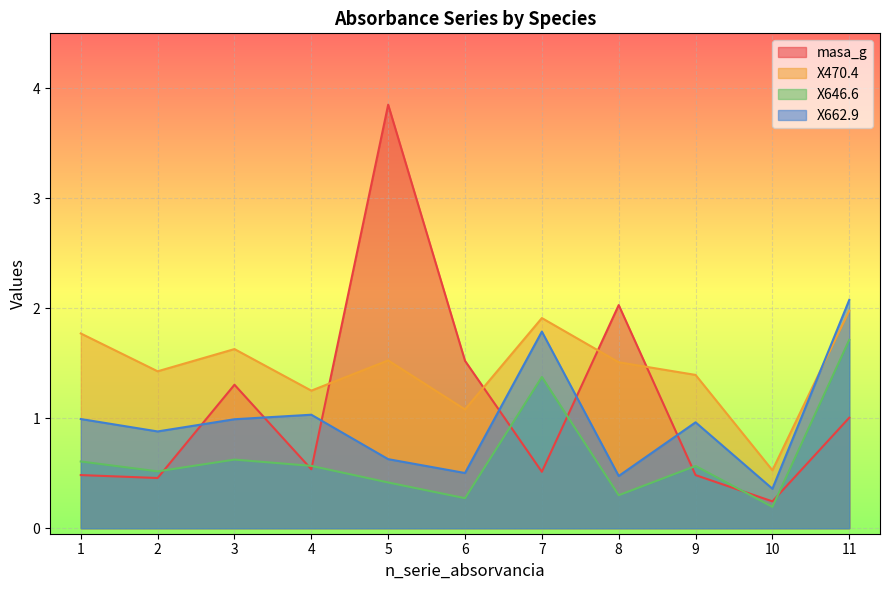

Is it true that X470.4 equals 0.8 at 2?

False